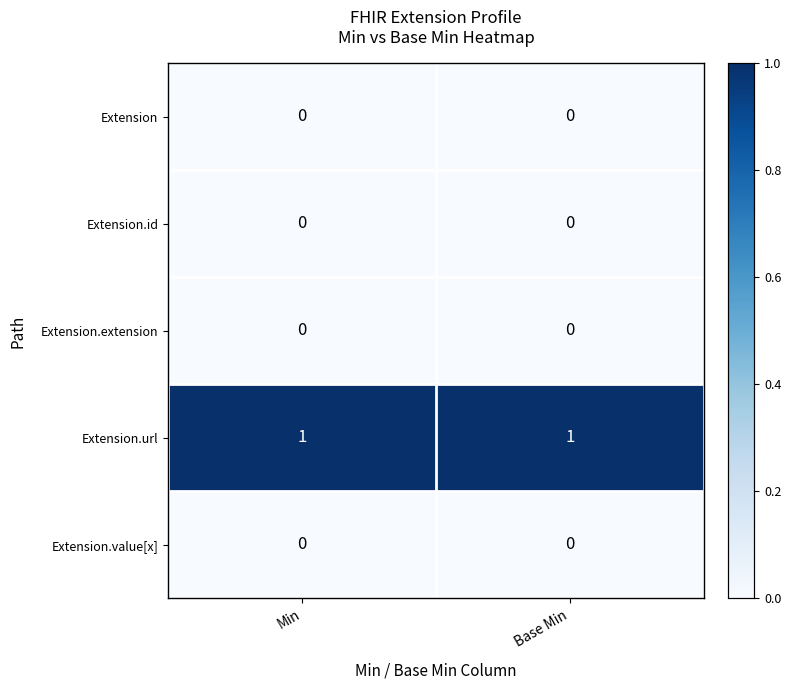

Which series has the largest total across all categories?

Extension.url